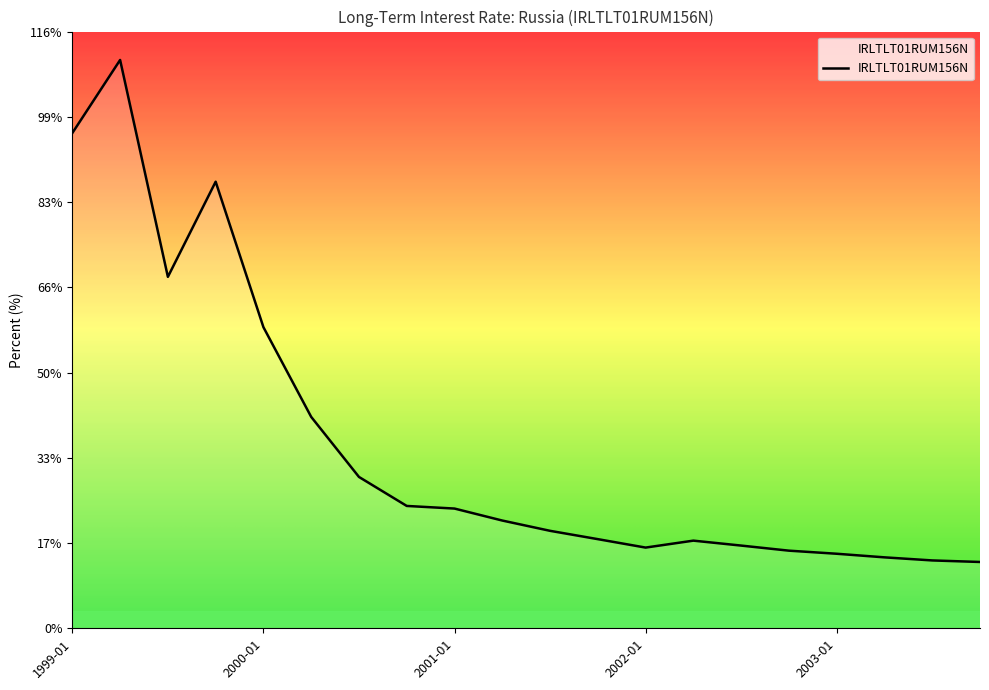

What is the minimum value shown in the chart?

12.9